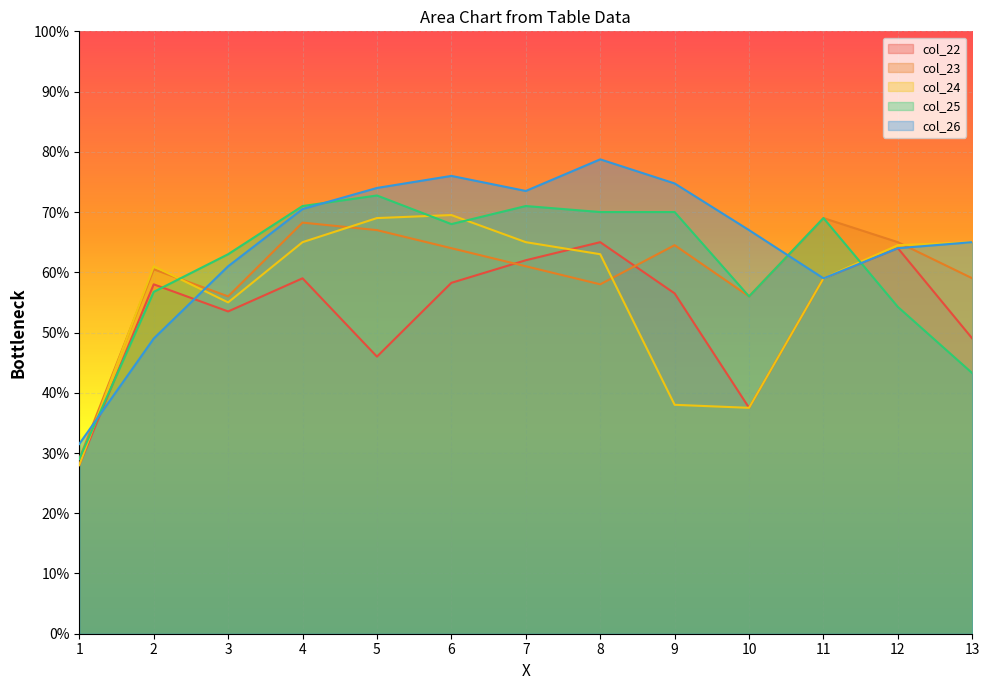

Which series ends up on top after the final intersection of col_23 and col_26?

col_26